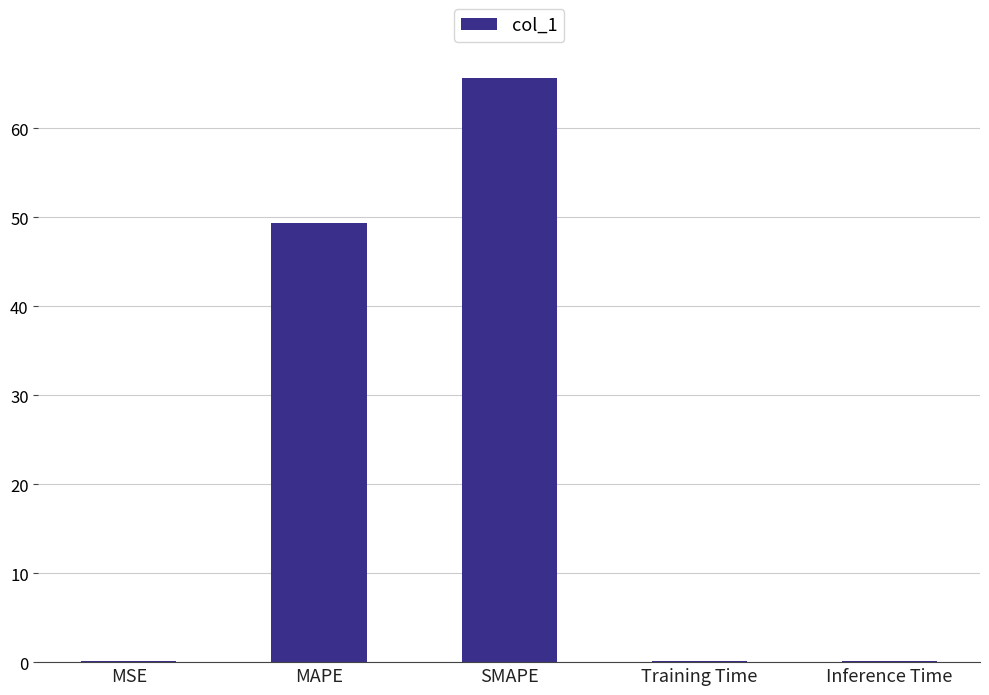

The chart shows a value of 73.0 at MAPE. True or false?

False